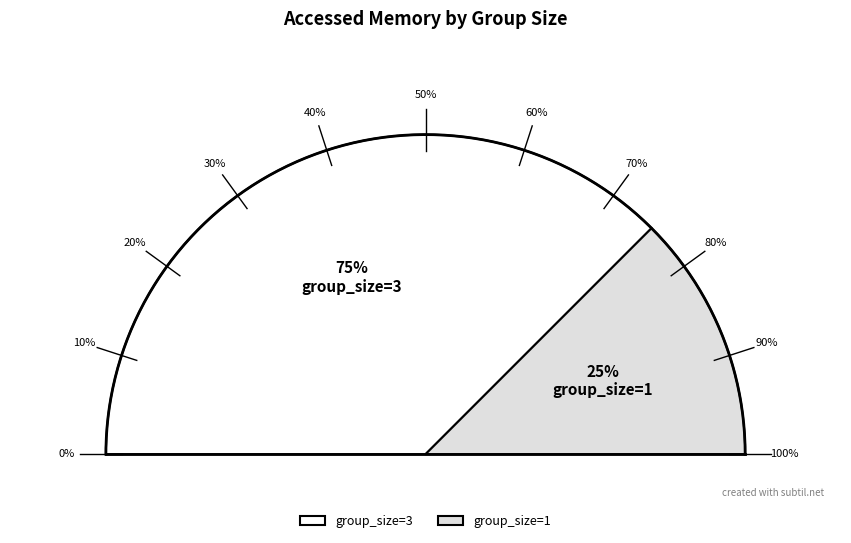

Which category has the biggest portion of the pie?

group_size=3